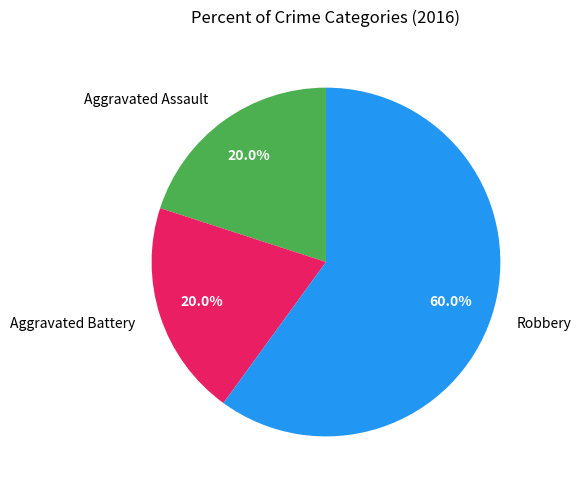

True or false: Robbery accounts for 60% of the total.

True